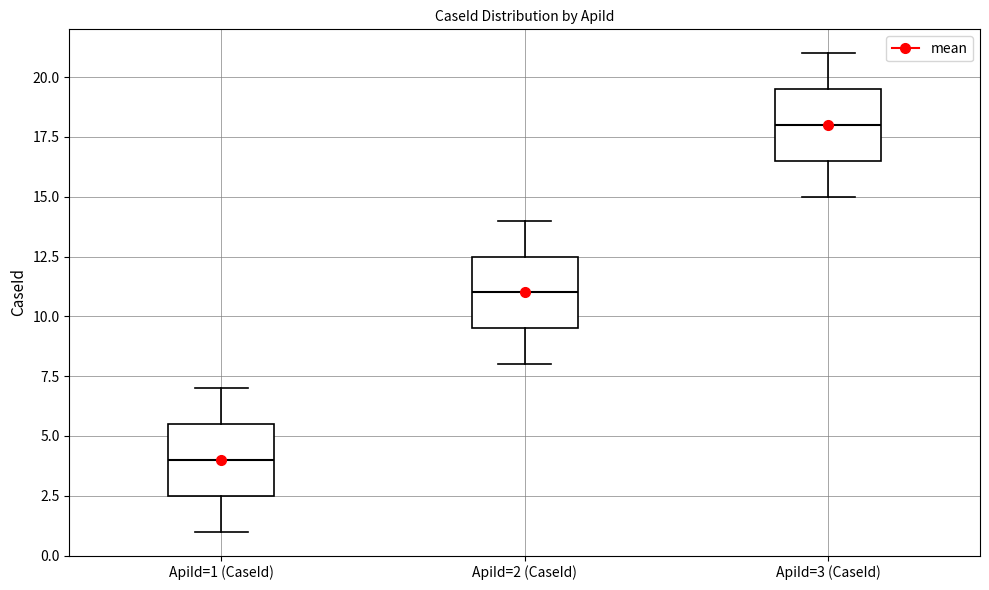

Reading left to right, read every box against the y-axis: the position of its median line, the range the box covers, and the ends of its whiskers. The values are not printed on the chart, so give them approximately, as read against the axis.

ApiId=1 (CaseId): median 4.0, box 2.5 to 5.5, whiskers 1.0 to 7.0
ApiId=2 (CaseId): median 11.0, box 9.5 to 12.5, whiskers 8.0 to 14.0
ApiId=3 (CaseId): median 18.0, box 16.5 to 19.5, whiskers 15.0 to 21.0